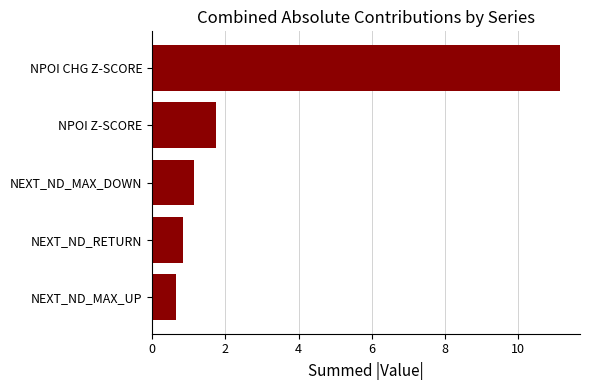

The value at NPOI CHG Z-SCORE is 11.1. True or false?

True